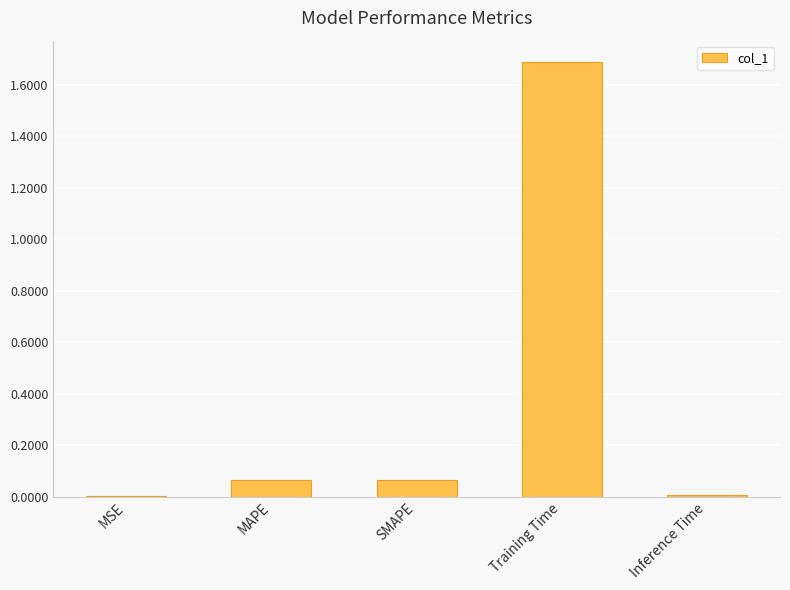

Which has a higher value, Training Time or Inference Time?

Training Time